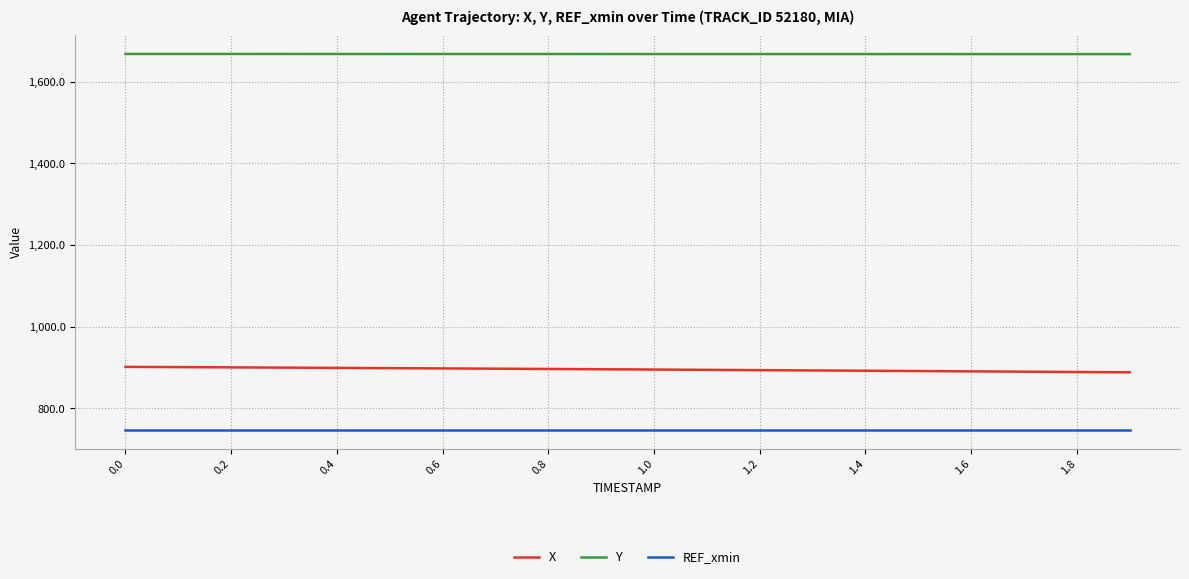

Which series has the largest range (max minus min)?

X